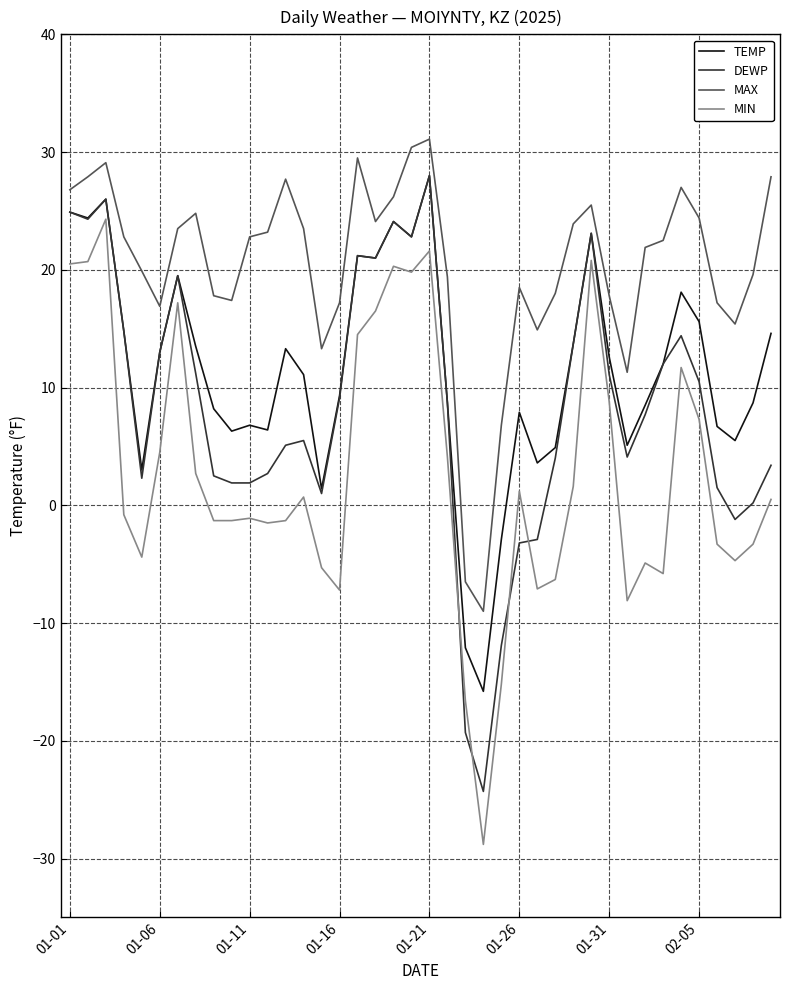

List the series in order of their overall mean, highest first.

MAX, TEMP, DEWP, MIN